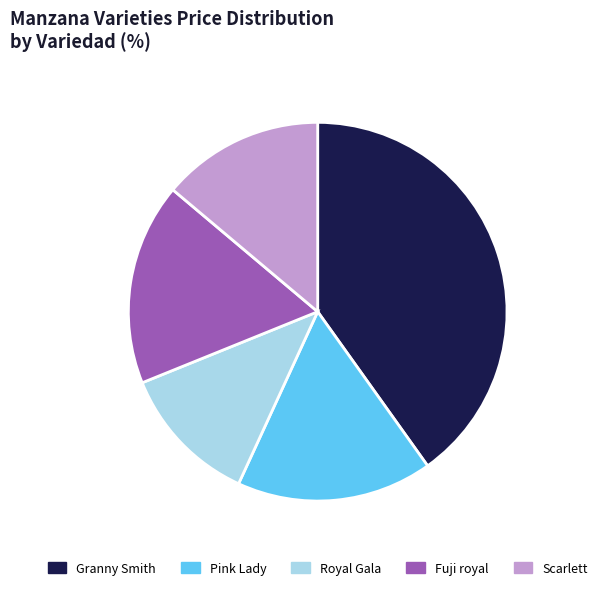

Which slice is the largest?

Granny Smith